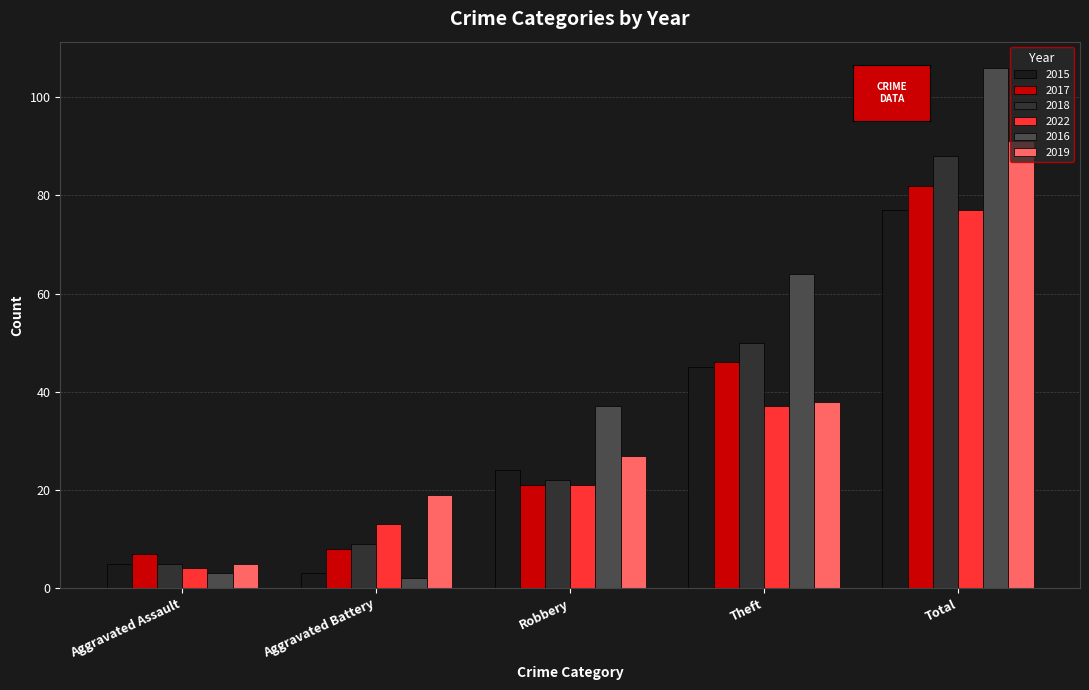

At how many categories does at least one series exceed 26?

3